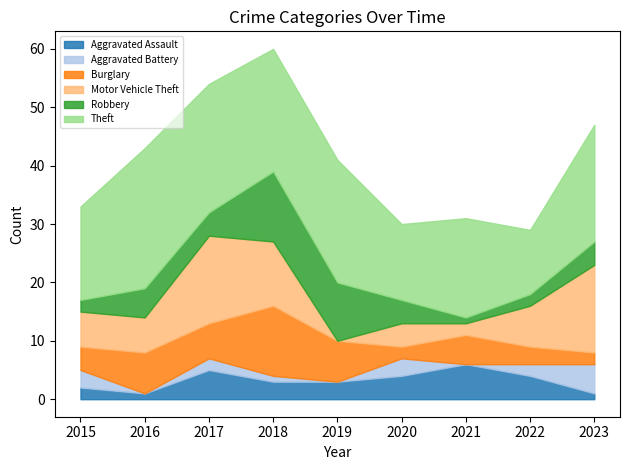

At how many categories does at least one series exceed 2?

9